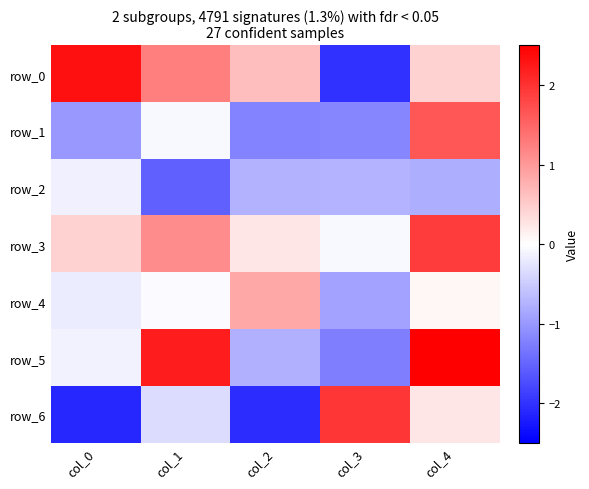

What value does the row_6 series have at col_0?

-2.1